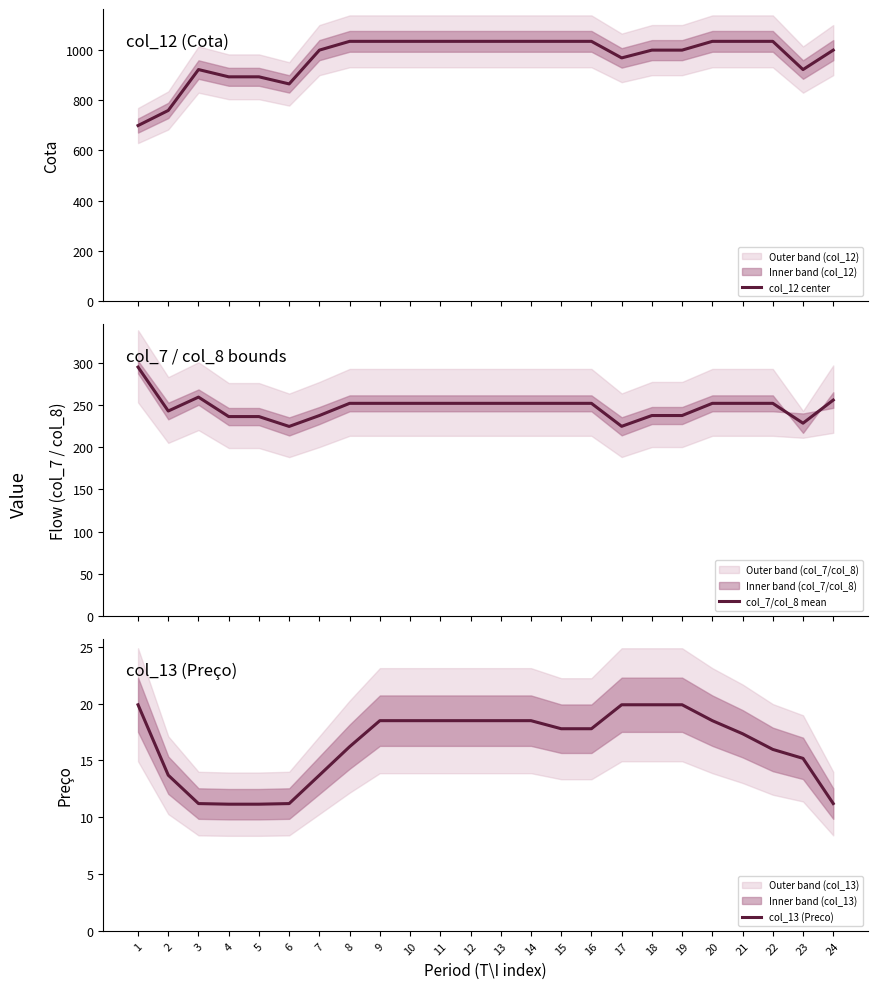

List the series in order of their overall mean, highest first.

col_12 center, col_7/col_8 mean, col_13 (Preco)